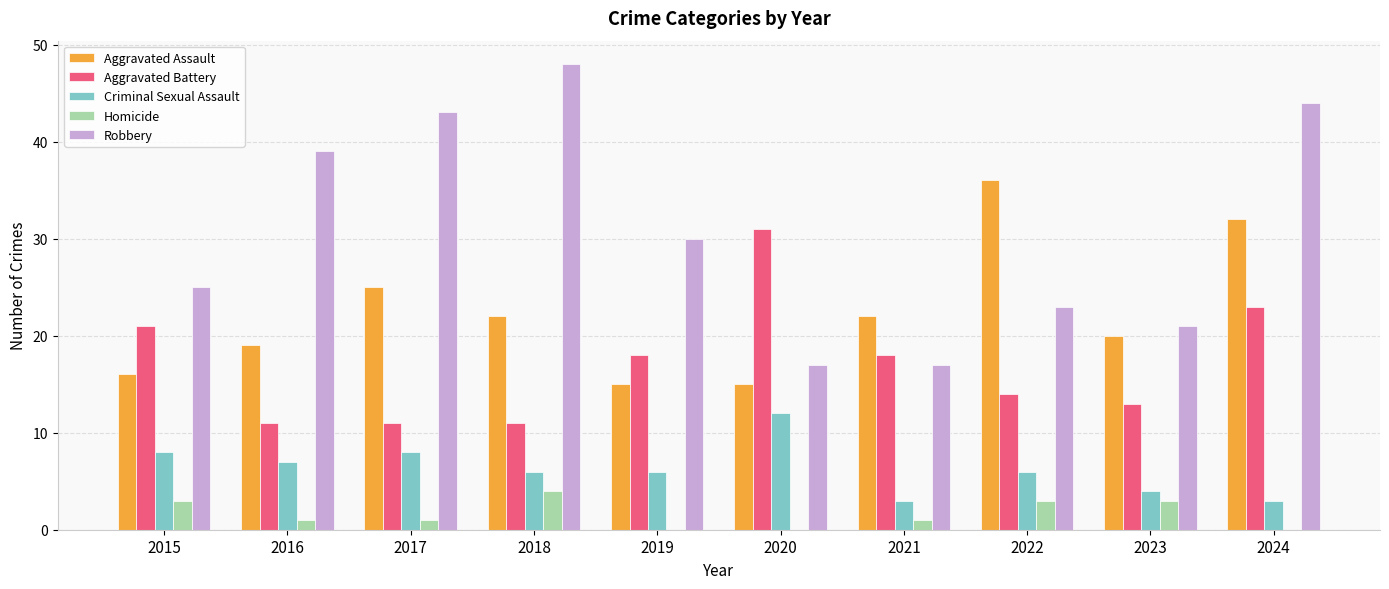

How many data points does each series have?

10